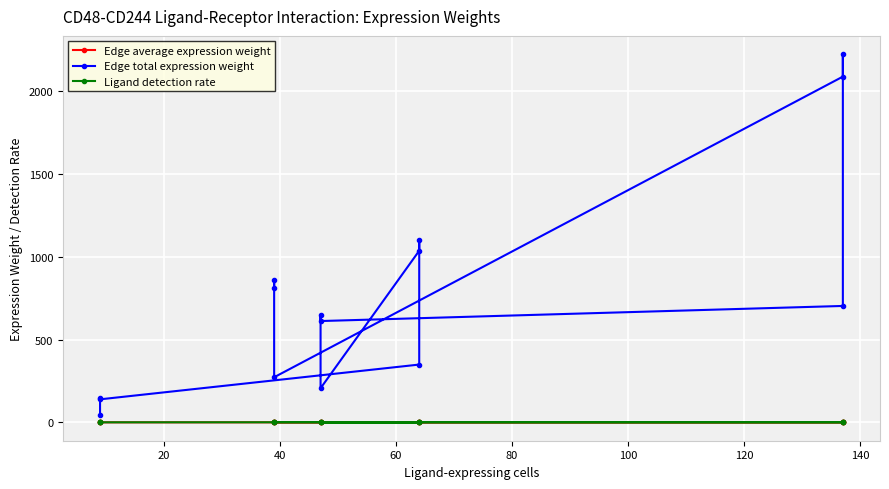

Which series has the largest range (max minus min)?

Edge total expression weight